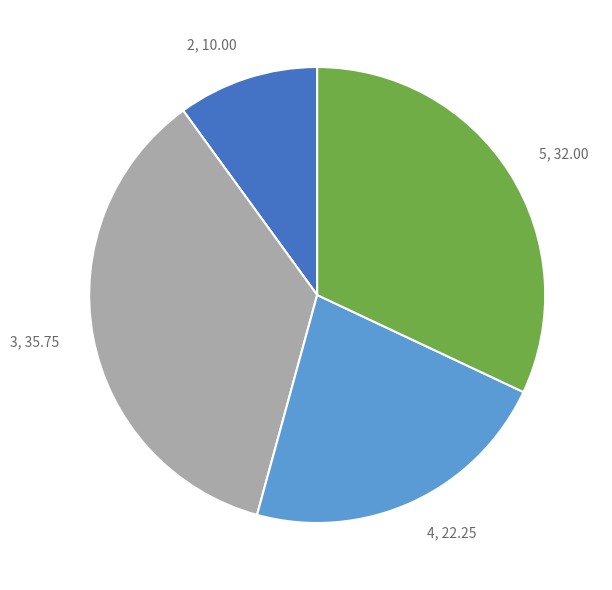

Combined, do 5 and 3 account for over 50%?

Yes